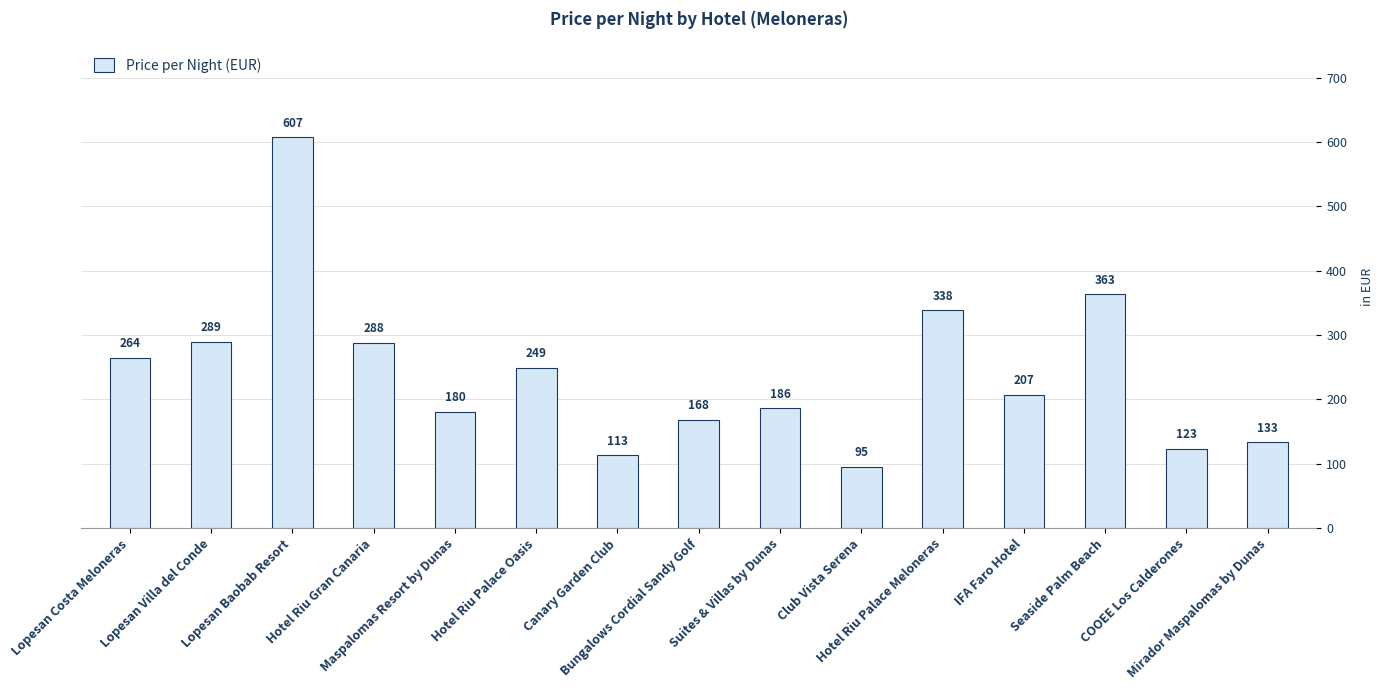

Does the chart contain any negative values?

No